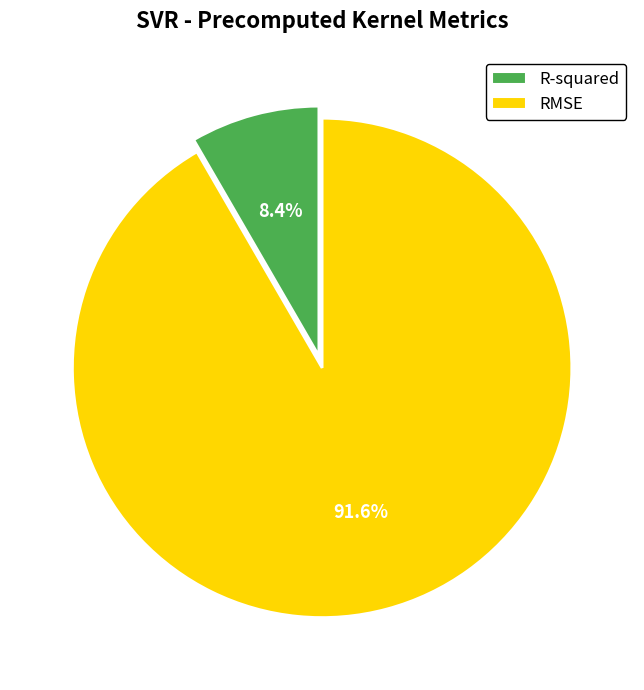

Rank the categories by value from lowest to highest.

R-squared, RMSE